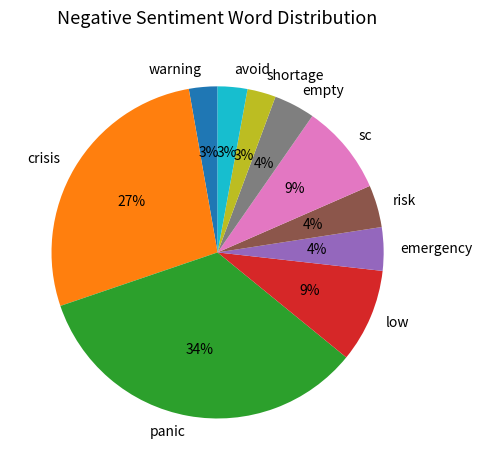

Does any single category account for the majority?

No